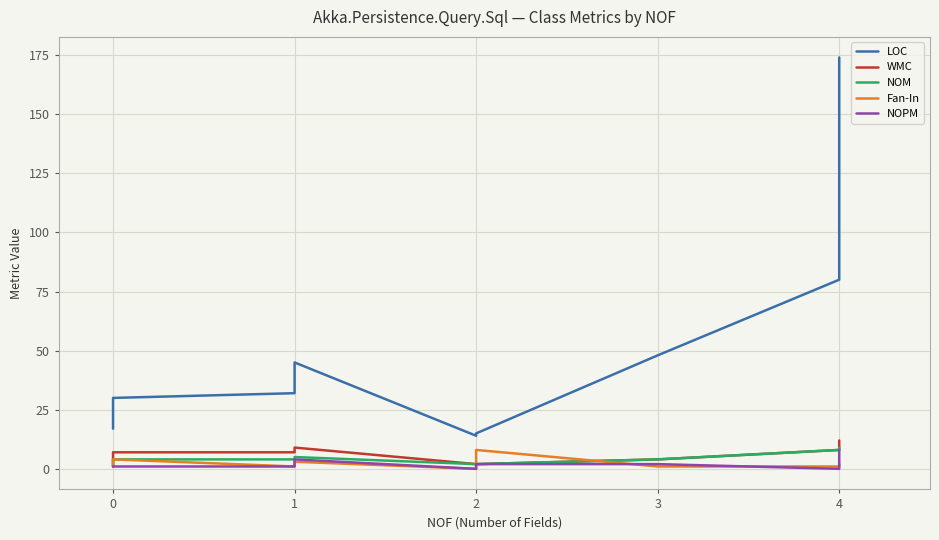

What are all the series names shown in the legend?

LOC, WMC, NOM, Fan-In, NOPM